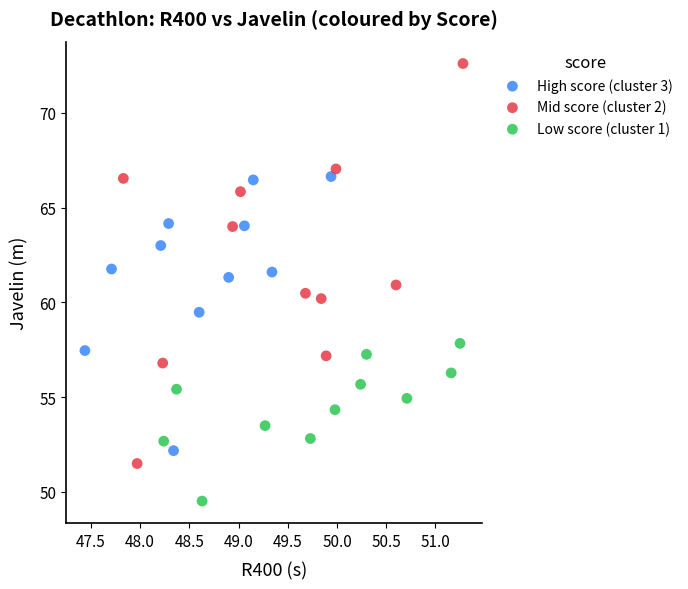

Which series reaches the maximum Y coordinate?

Mid score (cluster 2)